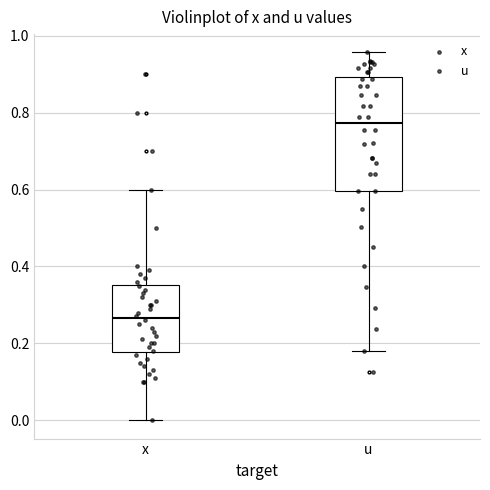

Which box is the tallest, from its lower edge to its upper edge?

u